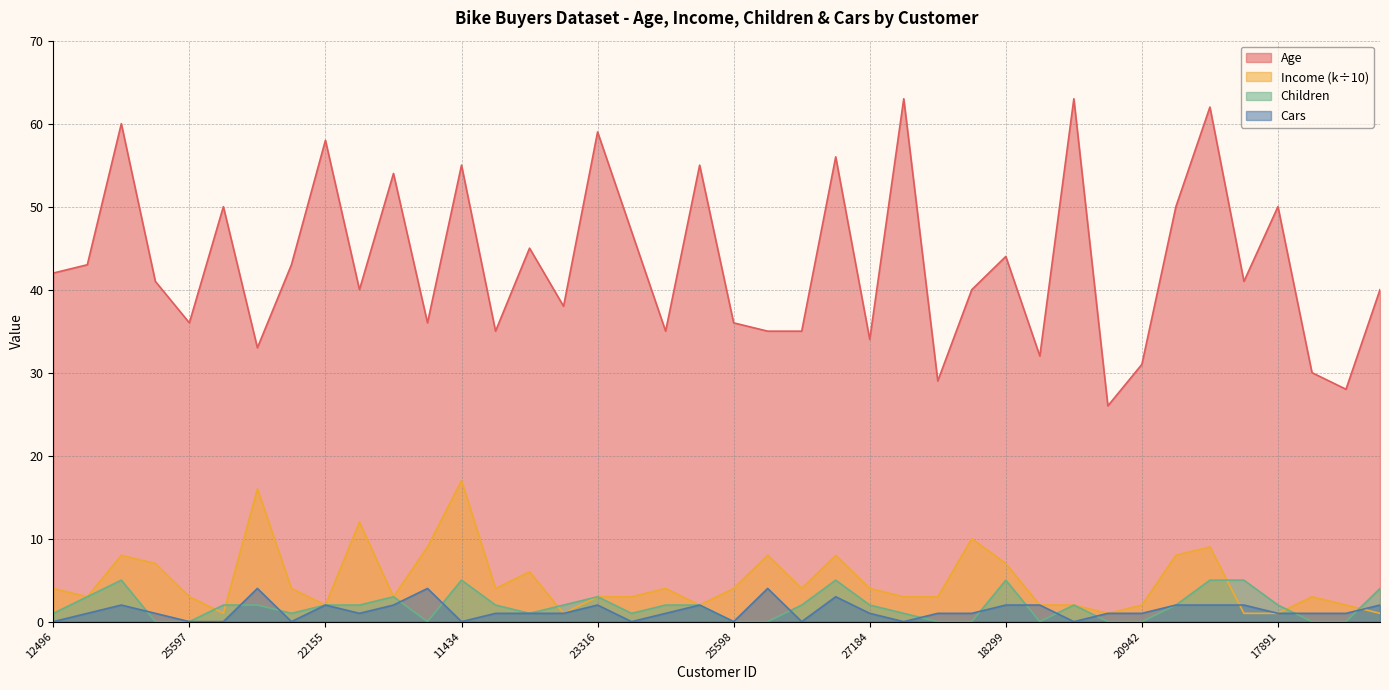

Is it true that Income (k) equals 3 at 12697?

False